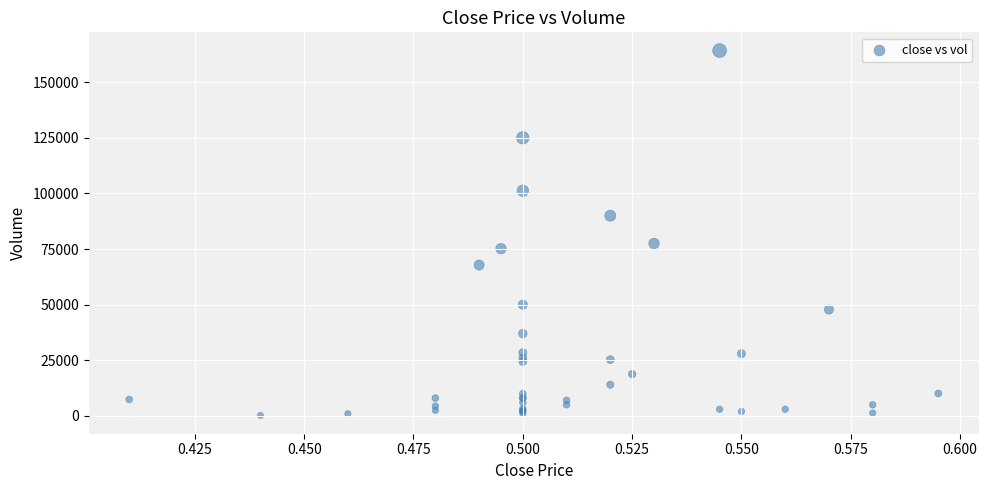

What Y value in the scatter plot is closest to 82200?

77500